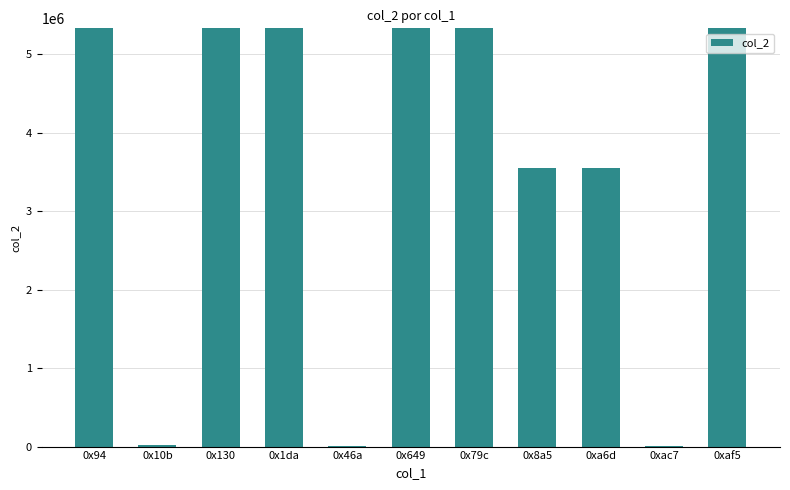

What is the label of the 1st bar from the left?

0x94